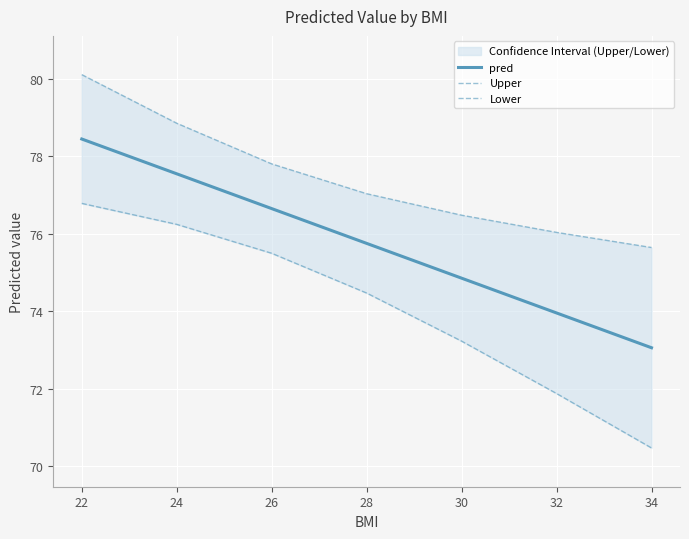

What are all the series names shown in the legend?

pred, Upper, Lower